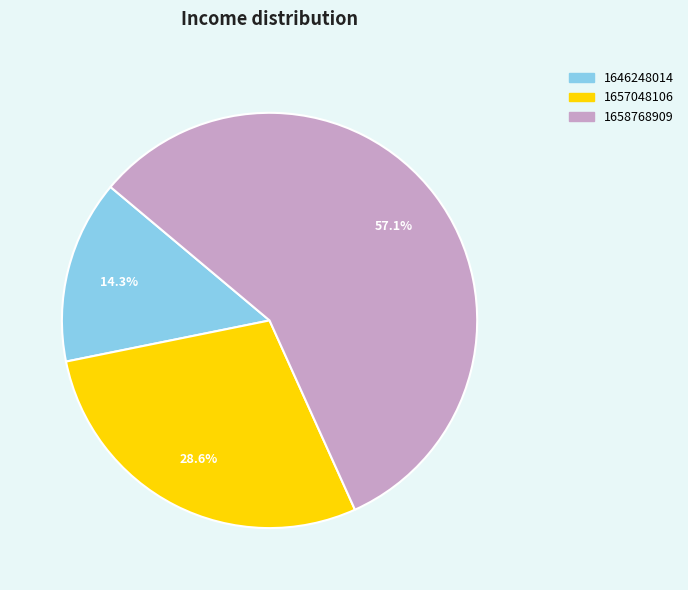

Is it true that 1646248014 is 1% of the pie?

False